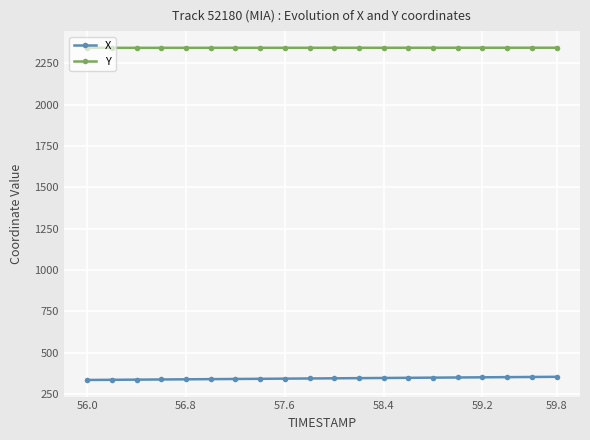

What is the highest value of the Y series?

2343.7